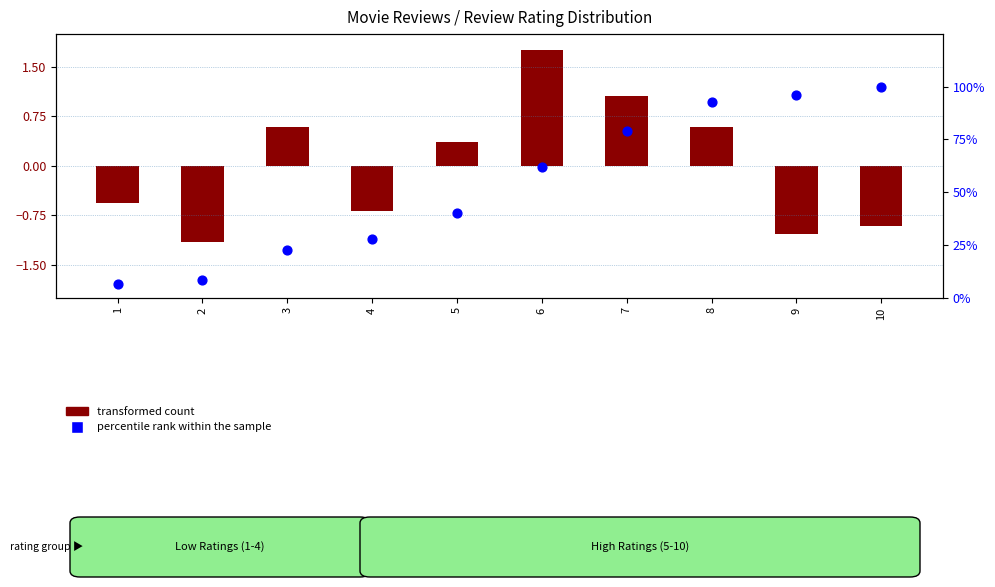

What is the total value across all series at 6?

2.4